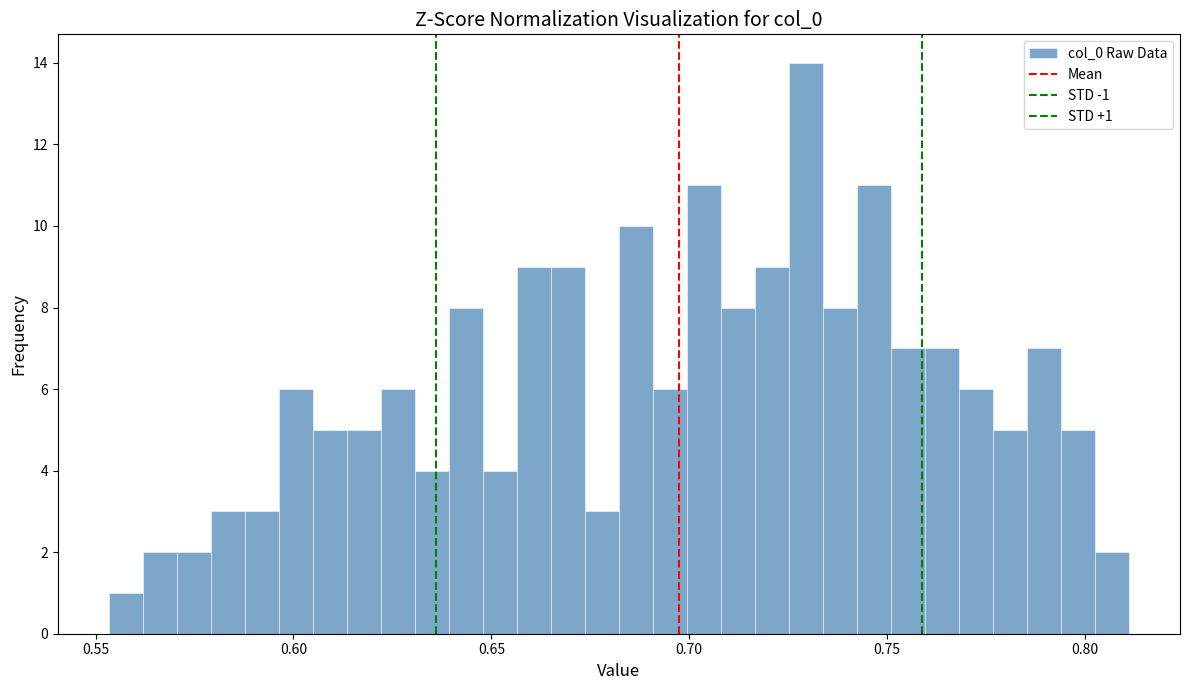

Read against the x-axis, roughly where is the centre of the tallest bar?

0.730